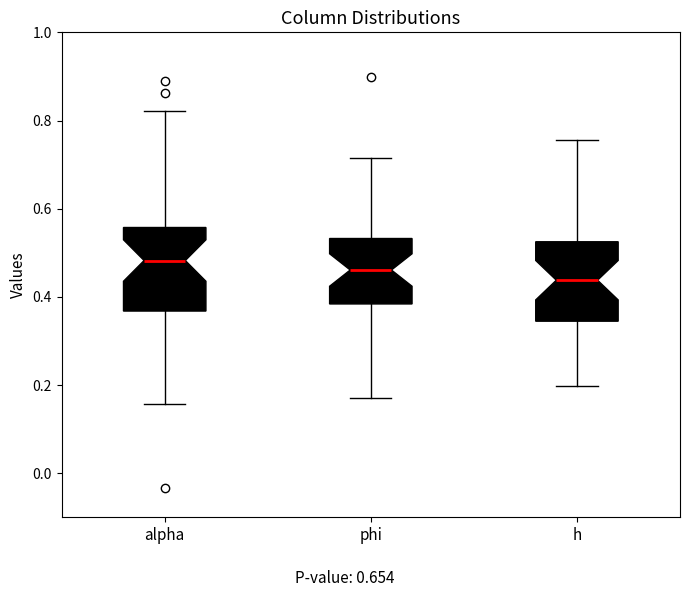

Which box's median line is the lowest?

h